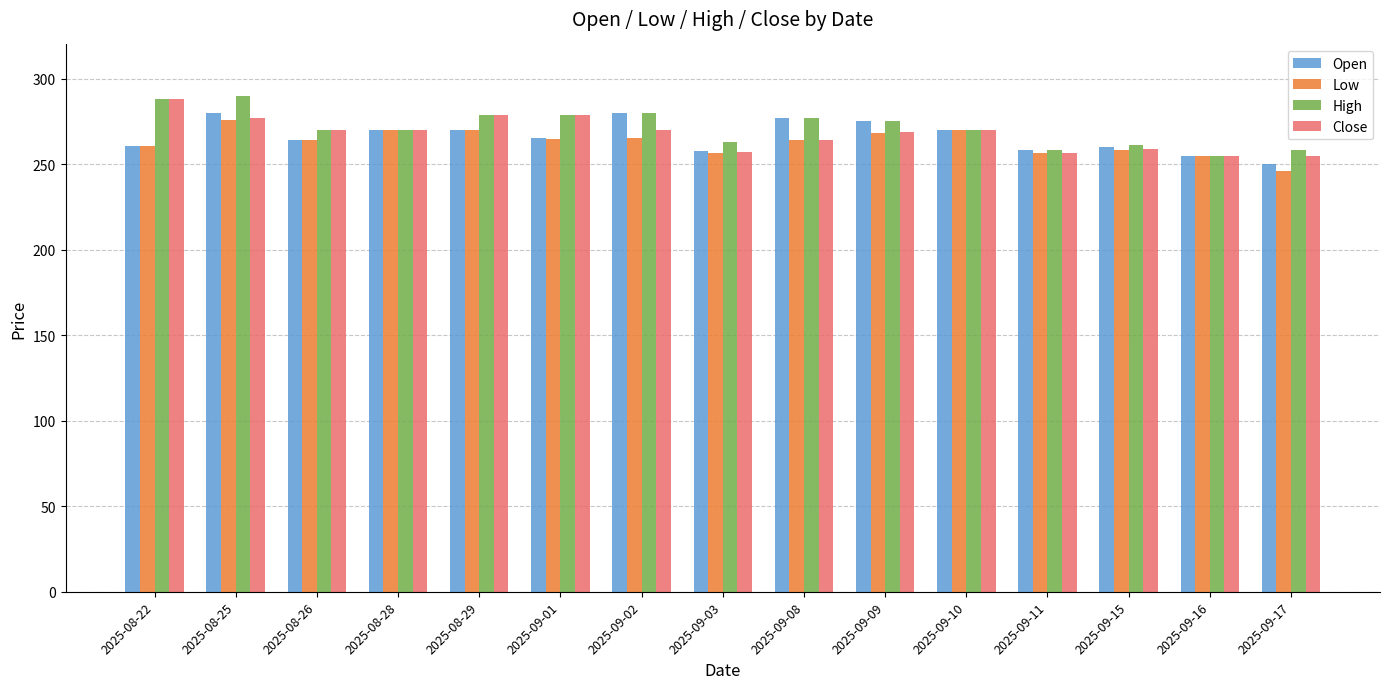

At which label does Open reach its minimum?

2025-09-17